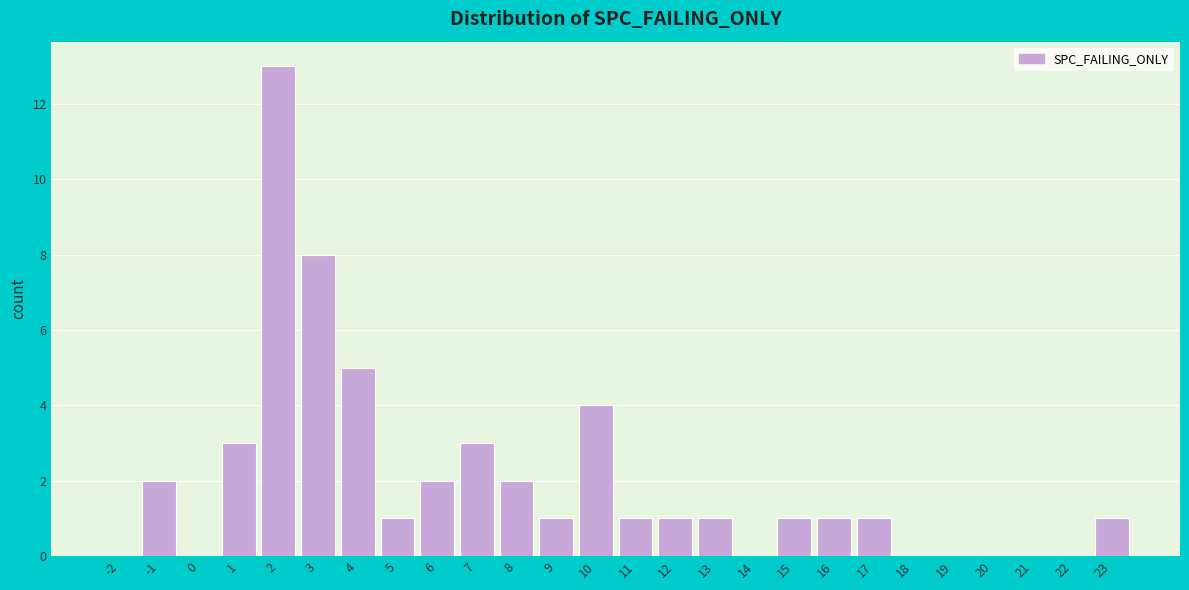

Reading left to right, extract all data points from this chart.

-2=0	-1=2	0=0	1=3	2=13	3=8	4=5	5=1	6=2	7=3	8=2	9=1	10=4	11=1	12=1	13=1	14=0	15=1	16=1	17=1	18=0	19=0	20=0	21=0	22=0	23=1